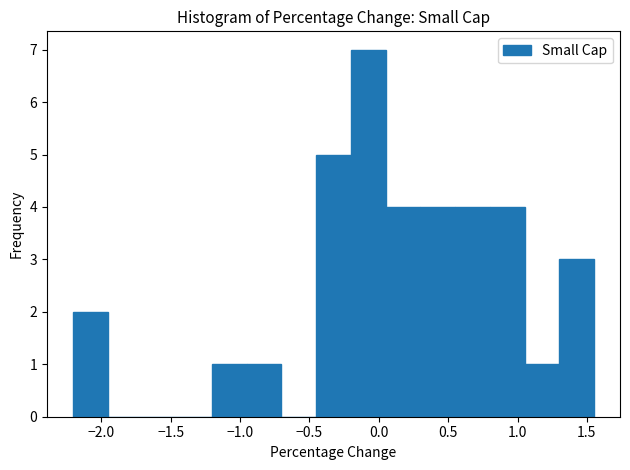

Reading left to right, list every bar in this chart as the range it spans on the x-axis followed by its height. Neither the bar edges nor the heights are printed on the chart, so give them approximately, as read against the axes.

-2.20 to -1.95: 2
-1.95 to -1.70: 0
-1.70 to -1.45: 0
-1.45 to -1.20: 0
-1.20 to -0.95: 1
-0.95 to -0.70: 1
-0.70 to -0.45: 0
-0.45 to -0.20: 5
-0.20 to 0.05: 7
0.05 to 0.30: 4
0.30 to 0.55: 4
0.55 to 0.80: 4
0.80 to 1.05: 4
1.05 to 1.30: 1
1.30 to 1.55: 3